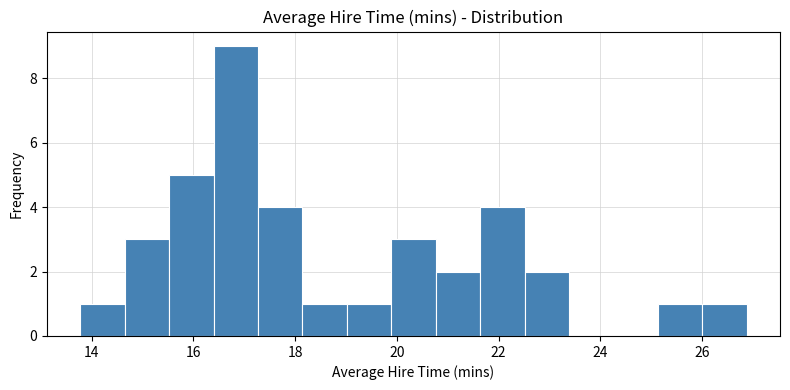

Reading left to right, transcribe this chart: for each bar, give the range it covers on the x-axis and its height. Neither the bar edges nor the heights are printed on the chart, so give them approximately, as read against the axes.

13.8 to 14.6: 1
14.6 to 15.6: 3
15.6 to 16.4: 5
16.4 to 17.2: 9
17.2 to 18.2: 4
18.2 to 19.0: 1
19.0 to 19.8: 1
19.8 to 20.8: 3
20.8 to 21.6: 2
21.6 to 22.6: 4
22.6 to 23.4: 2
23.4 to 24.2: 0
24.2 to 25.2: 0
25.2 to 26.0: 1
26.0 to 26.8: 1